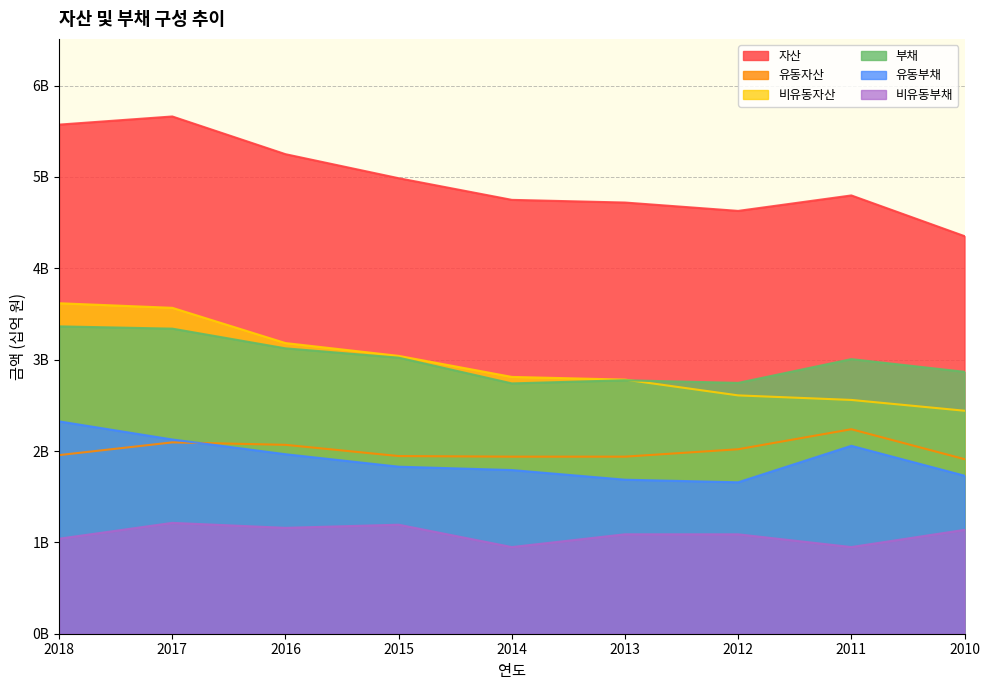

Does the chart display data point markers on the line(s)?

No